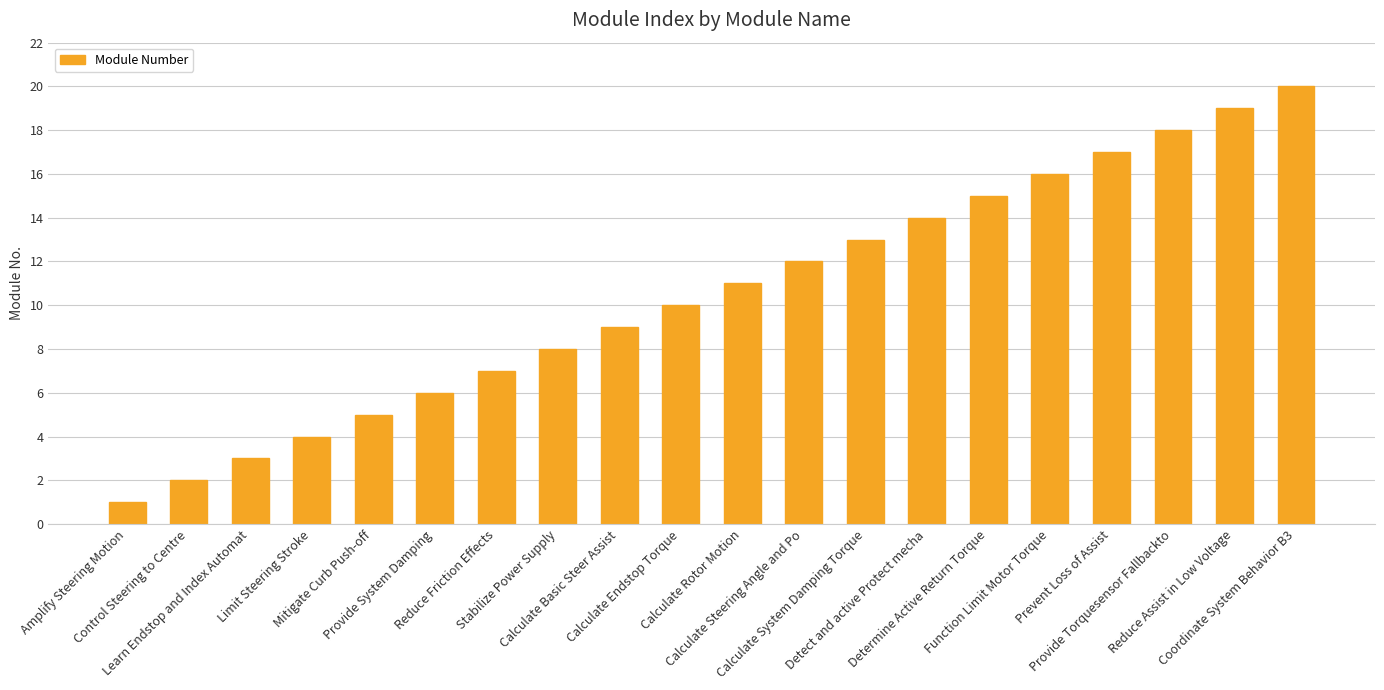

Which category has the lowest value across all series?

Amplify Steering Motion